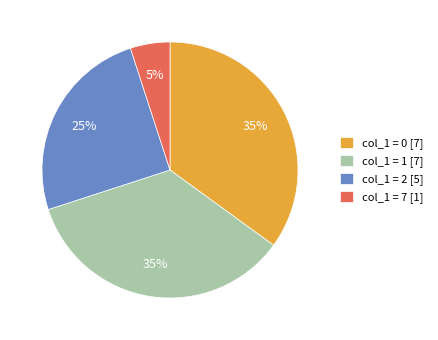

What percentage is the col_1 = 2 [5] slice, to the nearest percent?

25%